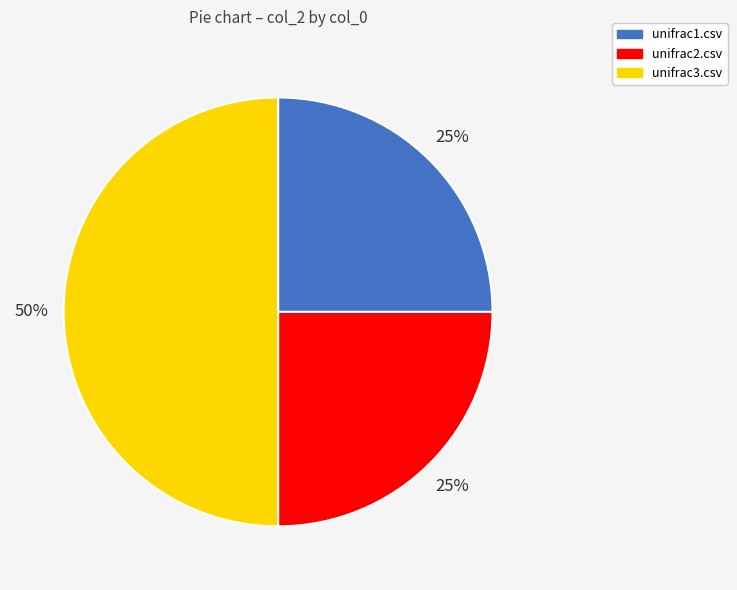

Which slice is the largest?

unifrac3.csv